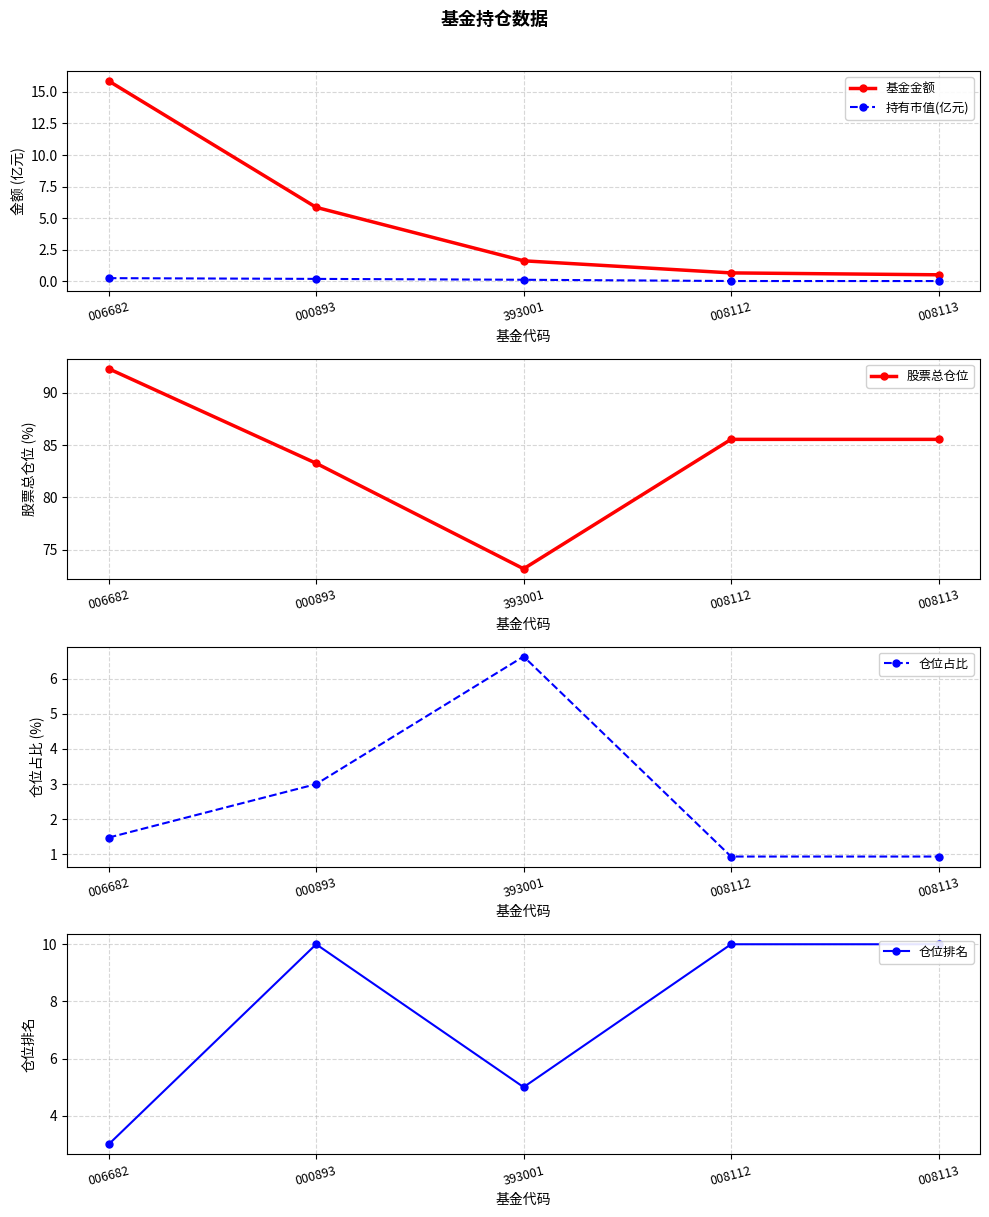

Which series has the widest spread of values?

股票总仓位